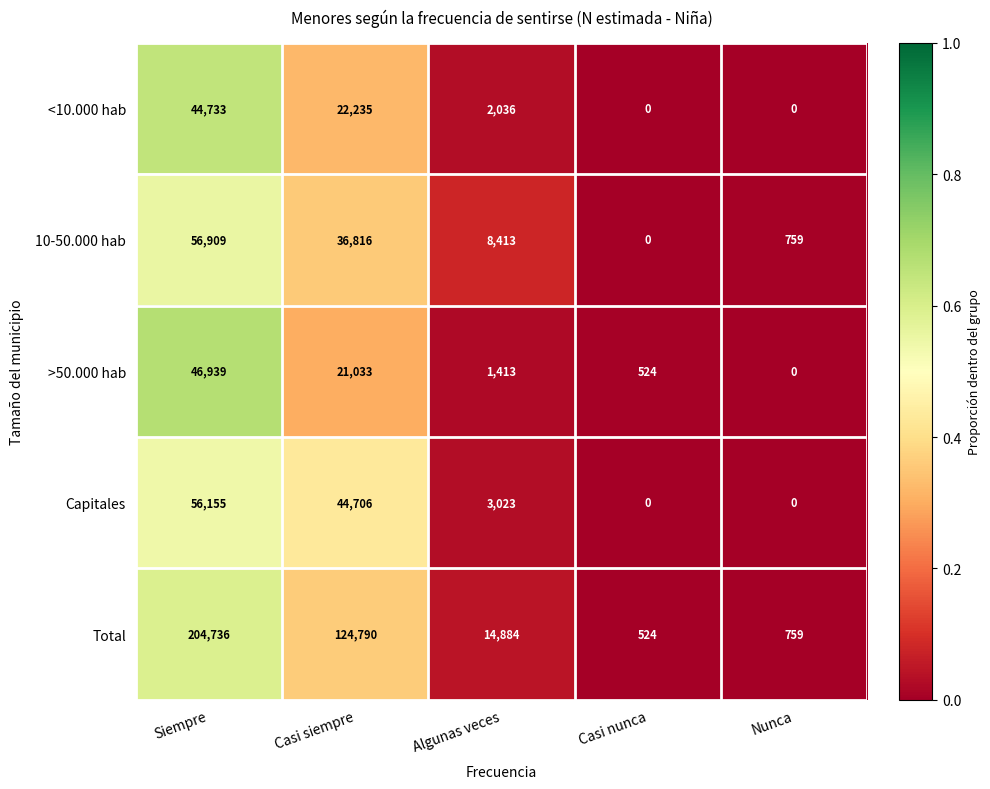

At which category is the sum across all series the highest?

Siempre